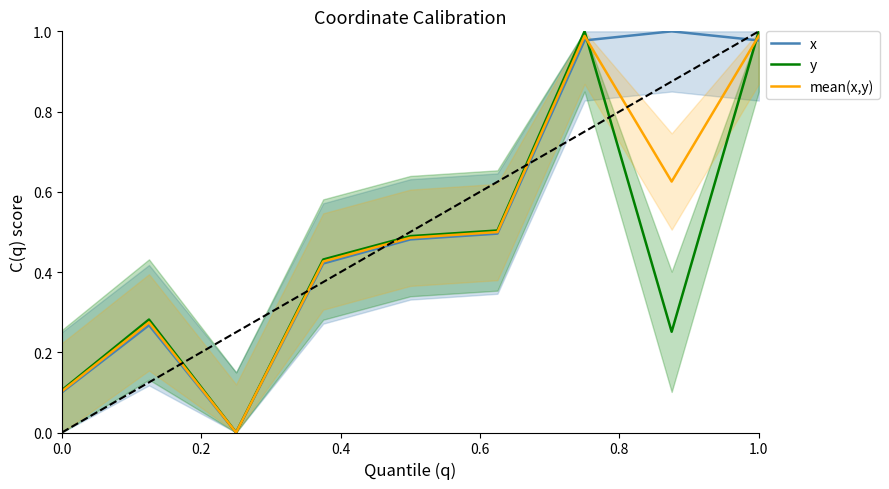

Between 0.6 and 0.4, which is larger?

0.6